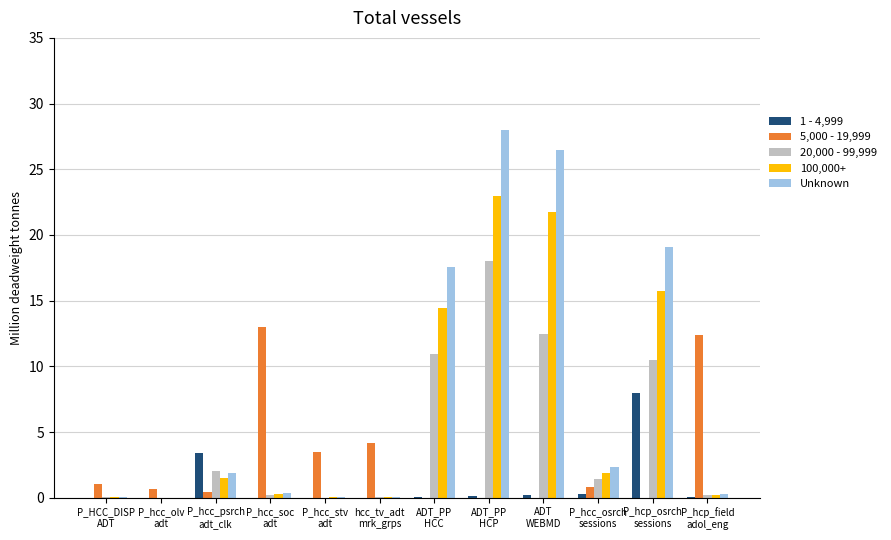

True or false: 100,000+ has a value of 0.0 at P_HCC_DISP
ADT.

True